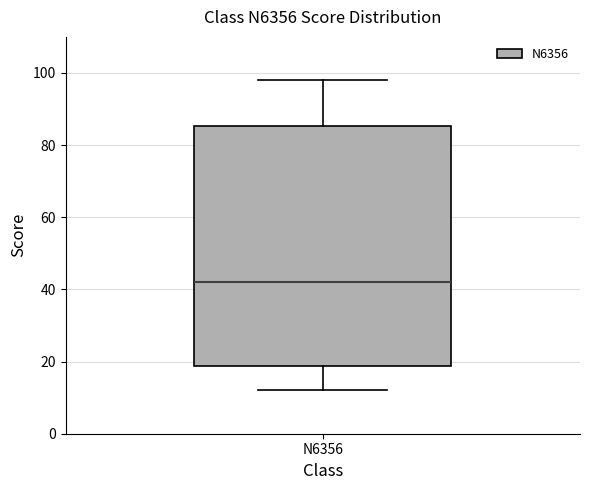

Transcribe this box plot: give where the median line is, the range the box spans, and where the two whiskers end, as read against the y-axis. The values are not printed on the chart, so give them approximately, as read against the axis.

median 42, box 18 to 86, whiskers 12 to 98